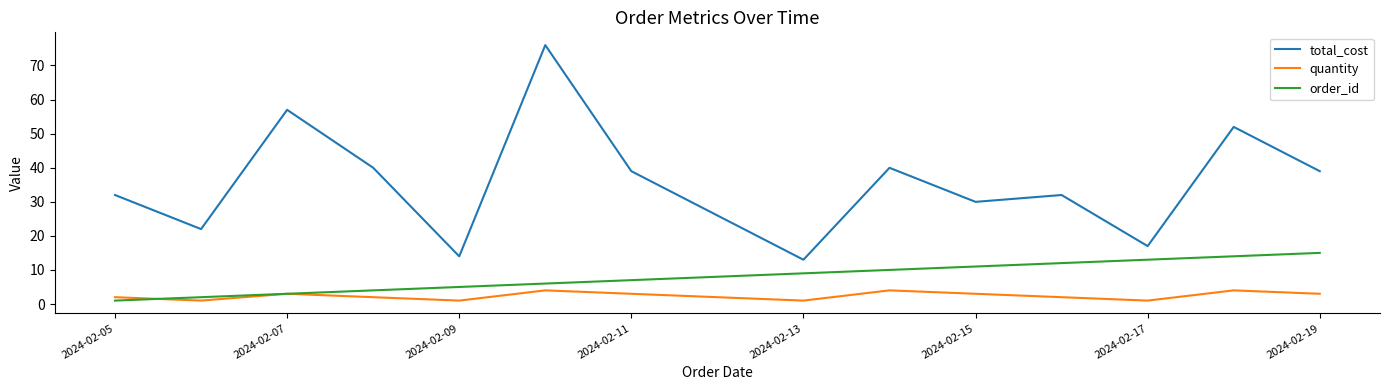

True or false: total_cost and order_id intersect in this chart.

False